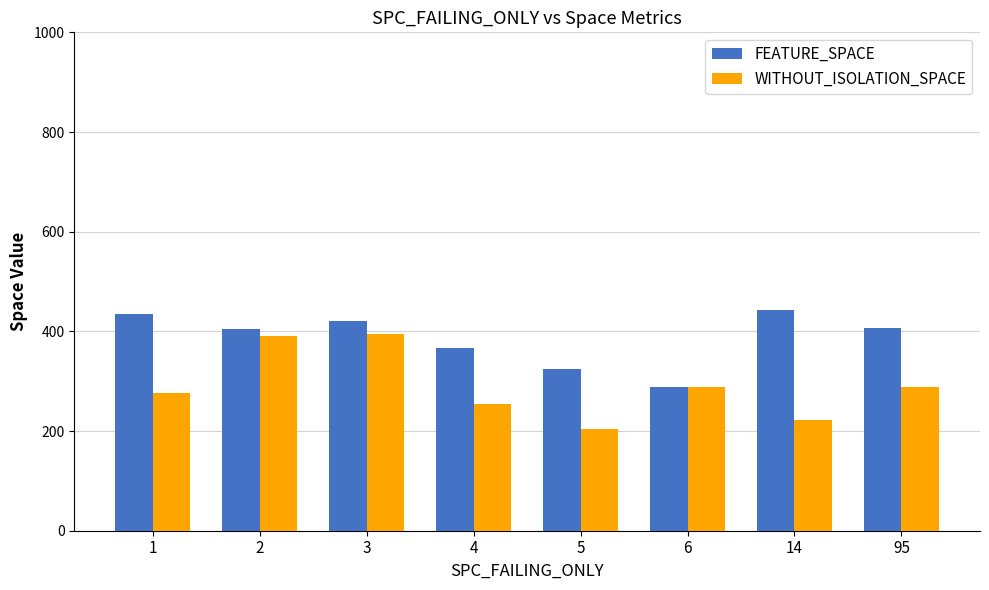

Which series has the largest range (max minus min)?

WITHOUT_ISOLATION_SPACE